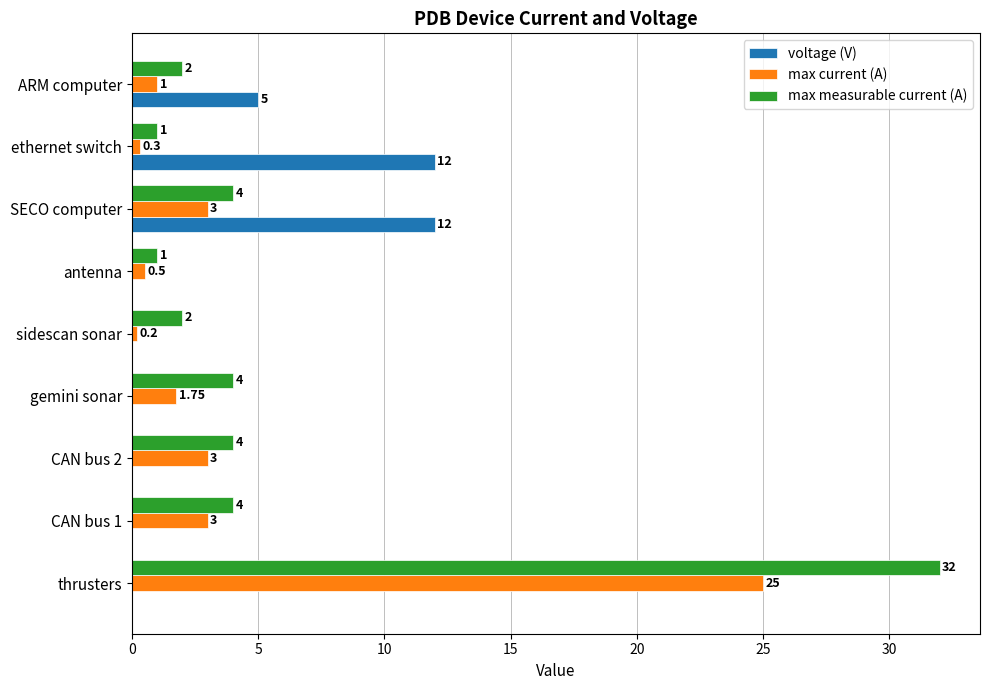

Which series has the widest spread of values?

max measurable current (A)